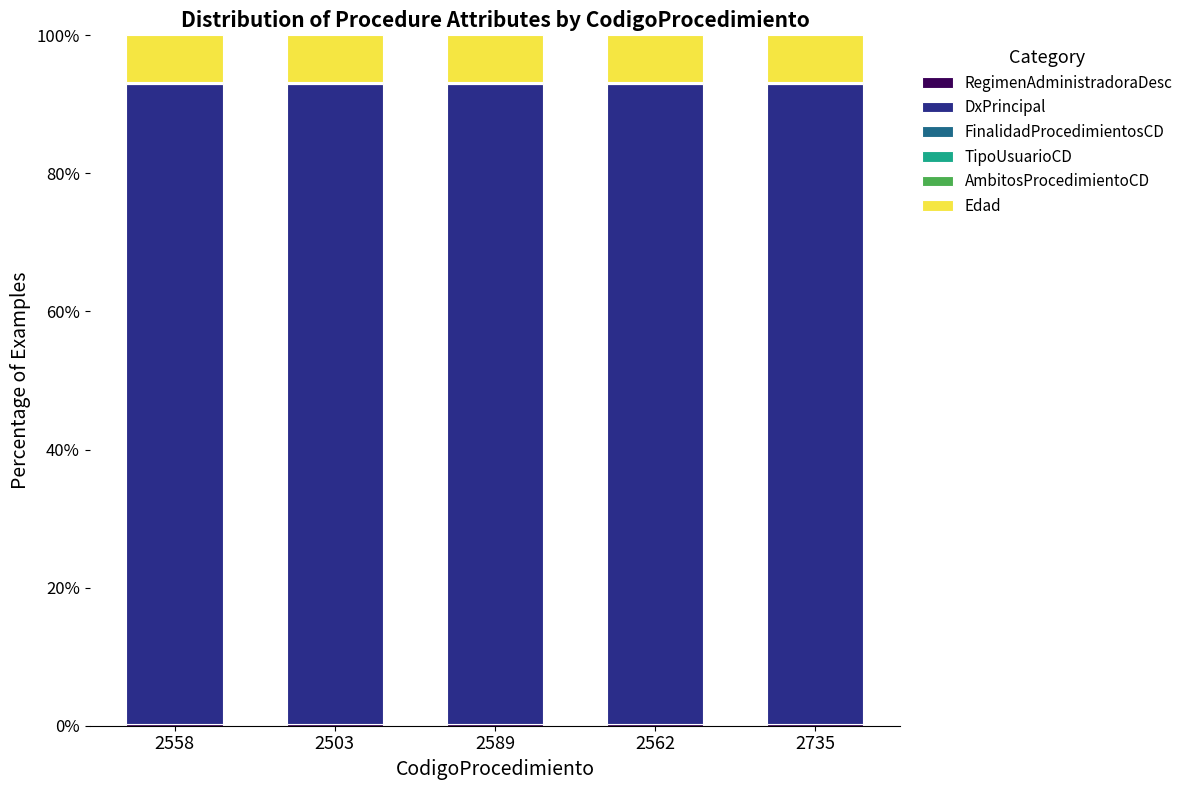

Where is Edad nearest to the value 6?

2558